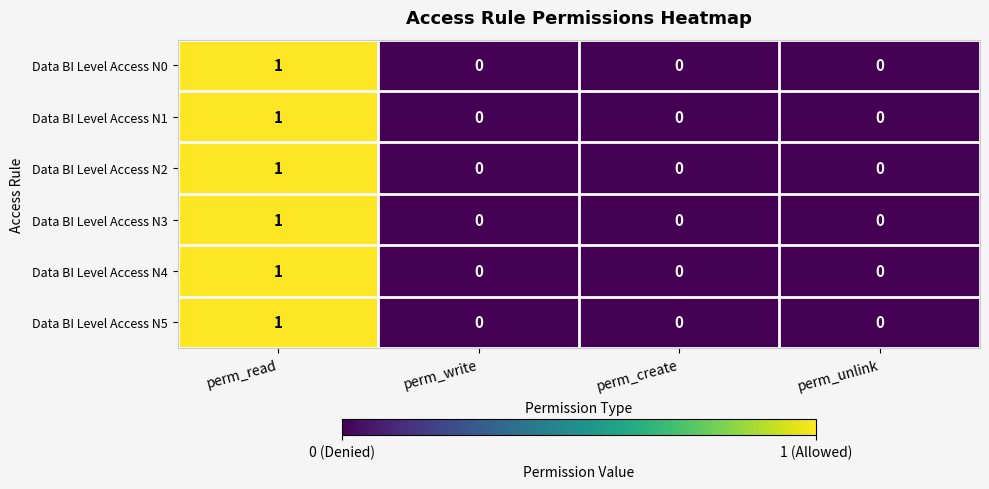

True or false: Data BI Level Access N3 has a value of -1 at perm_unlink.

False